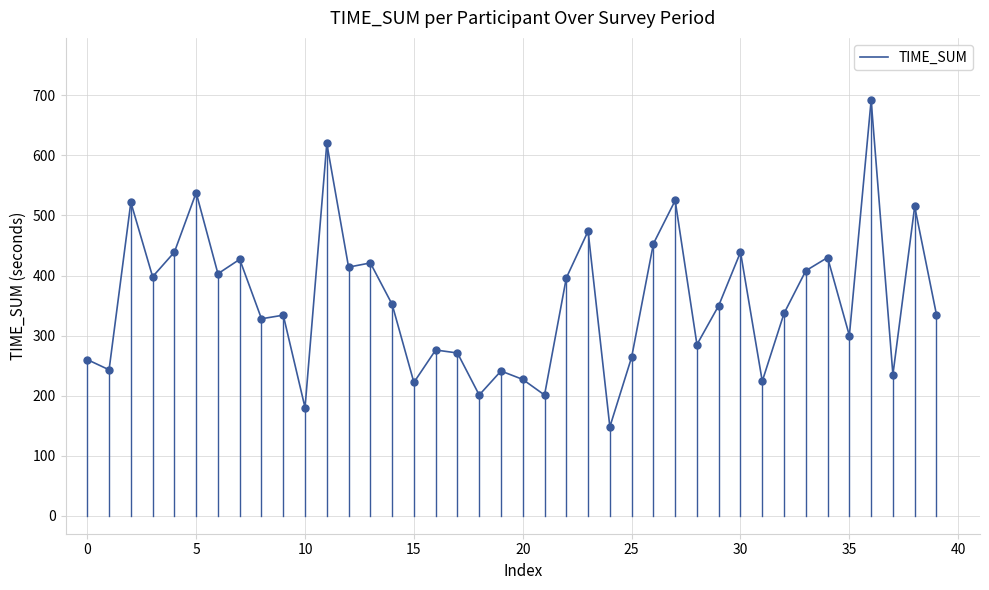

What is the difference between the maximum and minimum values?

544